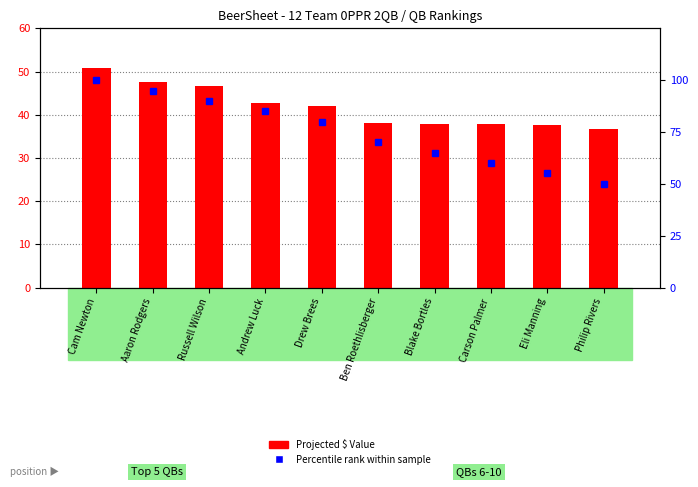

Where does the Projected $ series first go above 42?

Cam Newton